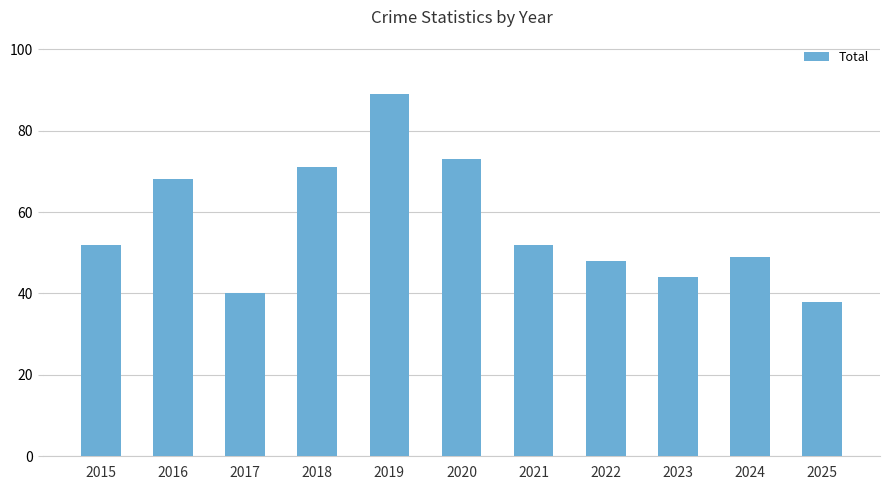

What is the average value?

57